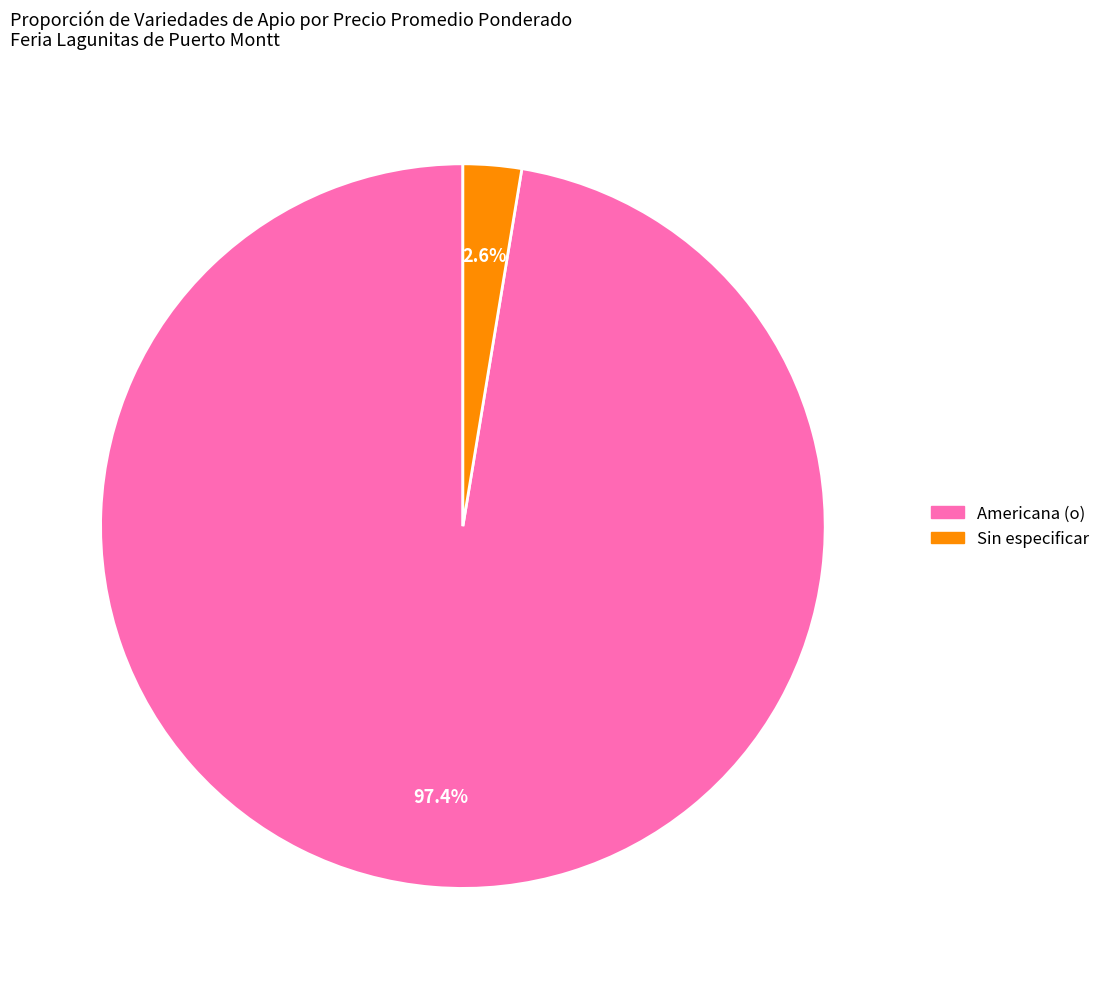

Is there a majority slice in this chart?

Yes